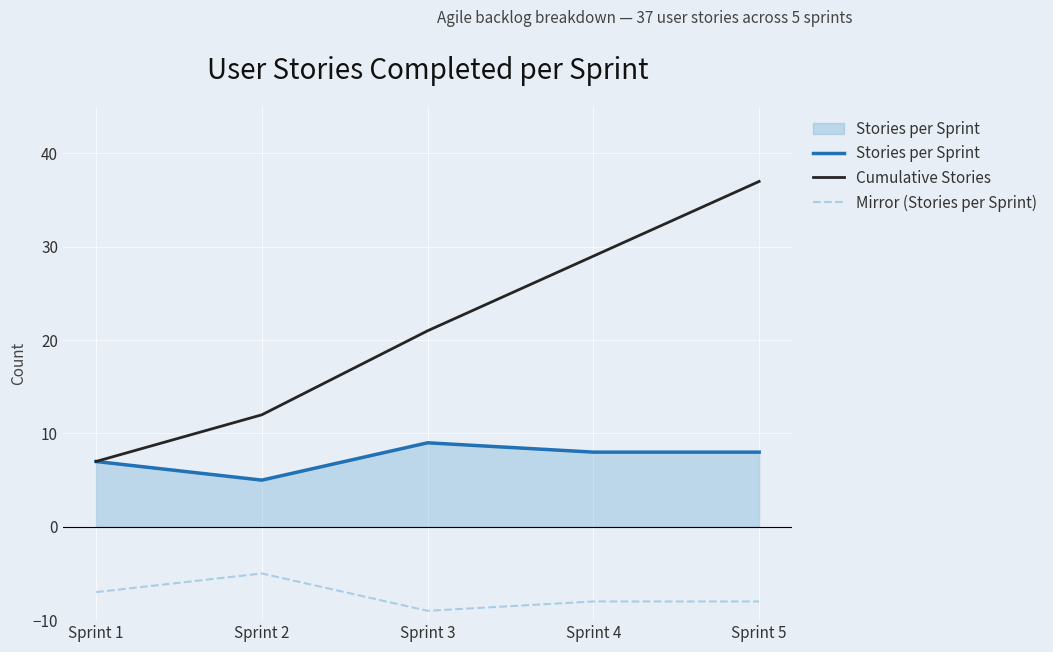

Where is Mirror (Stories per Sprint) nearest to the value -7?

Sprint 1